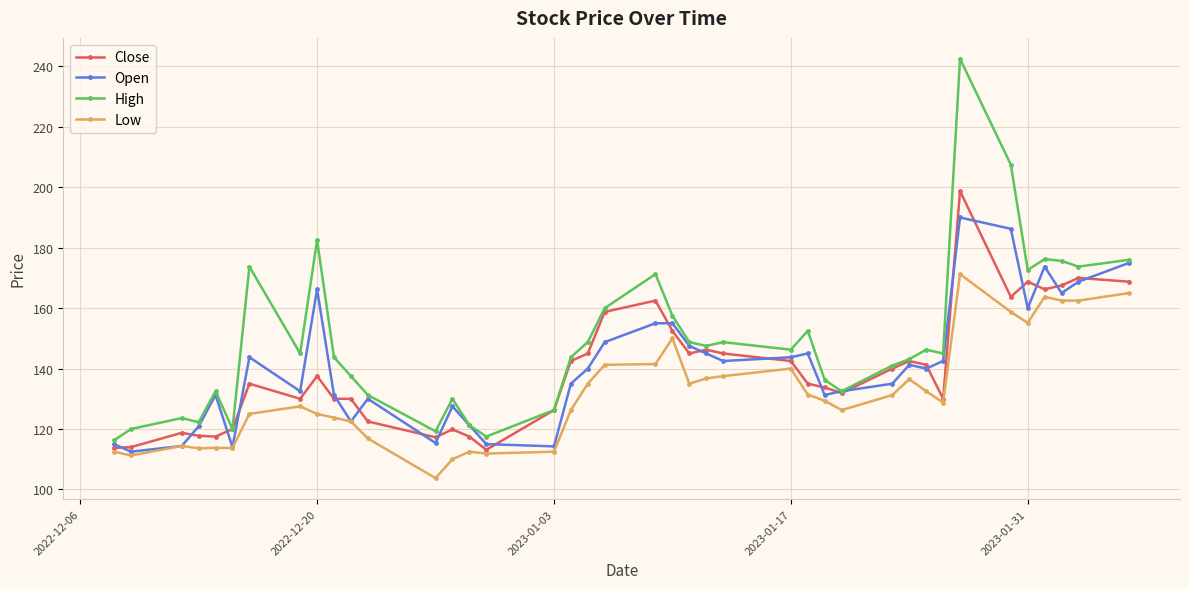

How many lines are shown in the chart?

4